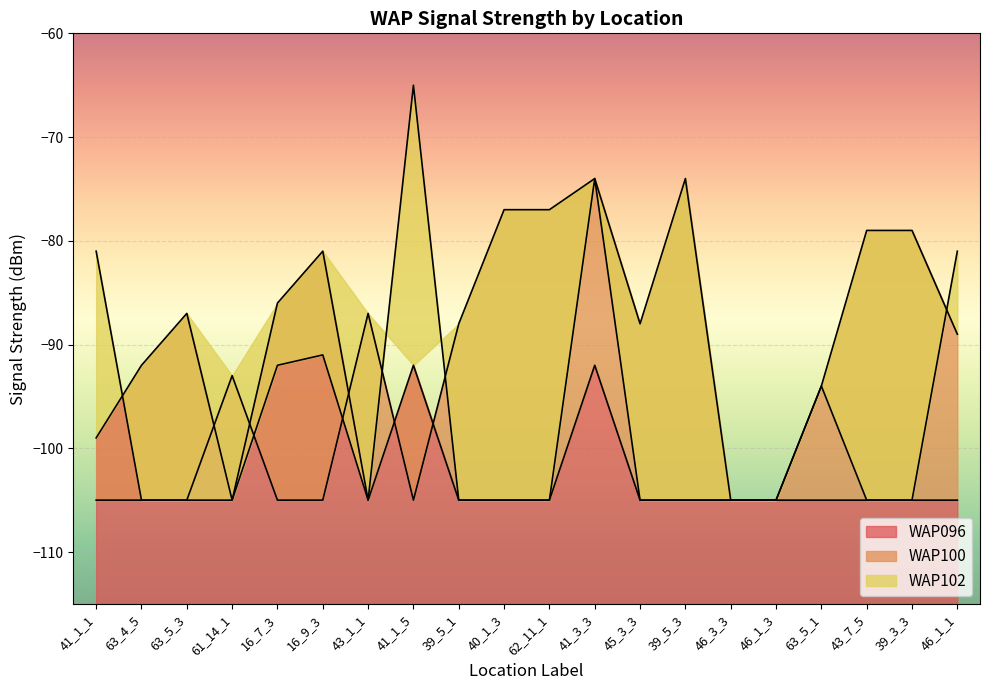

The WAP096 series shows -46 at 43_7_5. True or false?

False